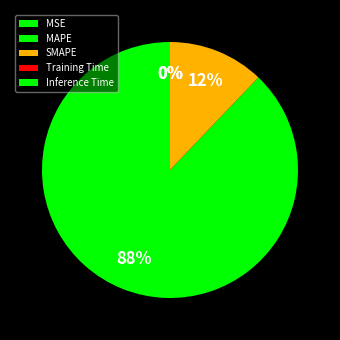

Which slice represents more than half of the pie?

MAPE